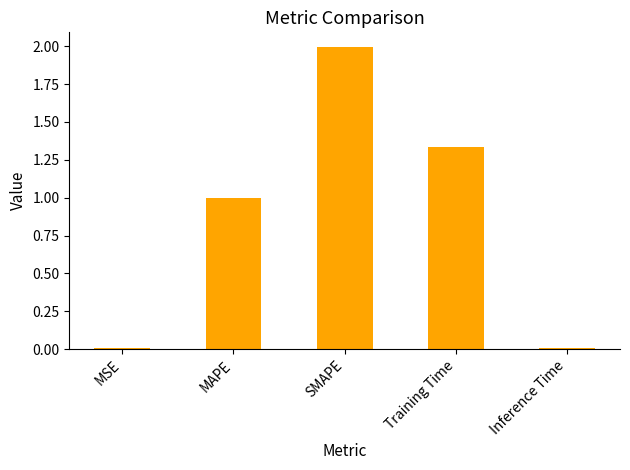

Where is the data nearest to the value 1?

MAPE